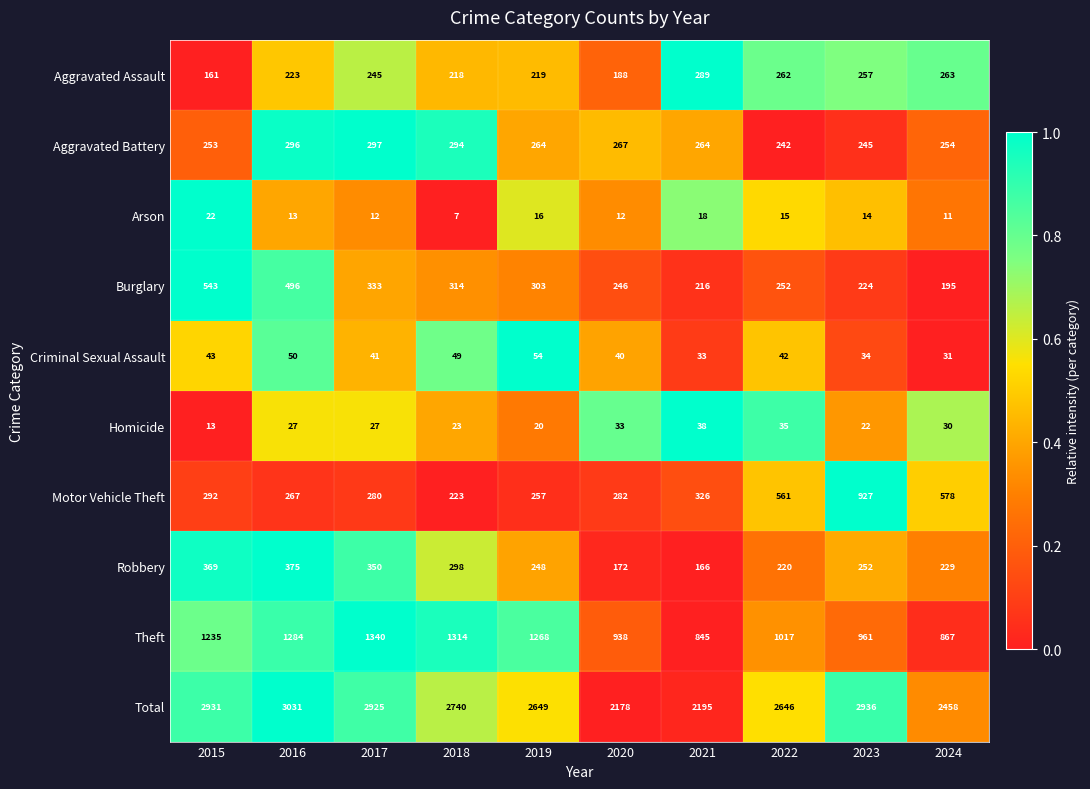

At which category does the chart reach its peak across all series?

2016